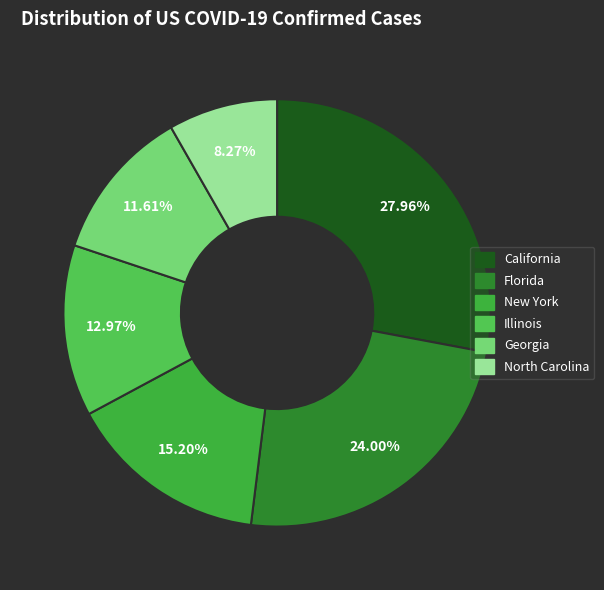

To the nearest percent, what is the average slice percentage?

17%